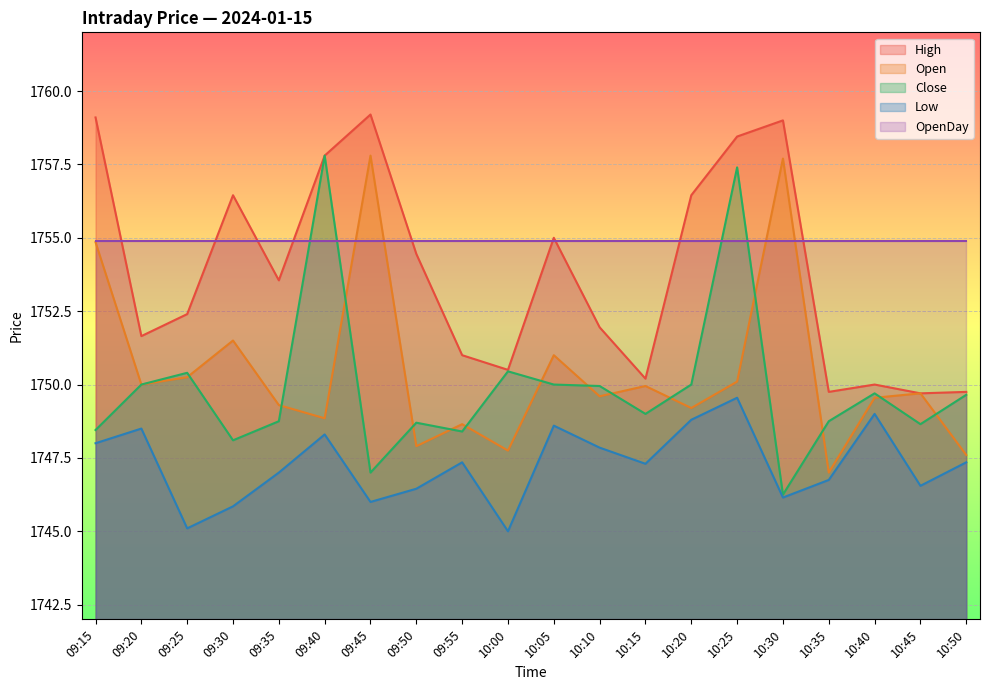

What is the difference between the maximum and second lowest values in the High series?

9.5